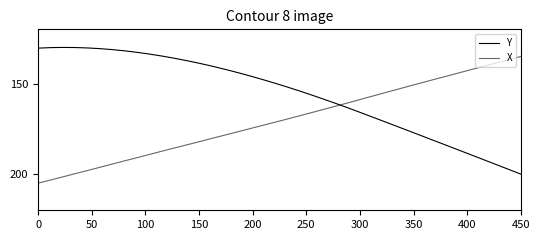

How many lines are shown in the chart?

2